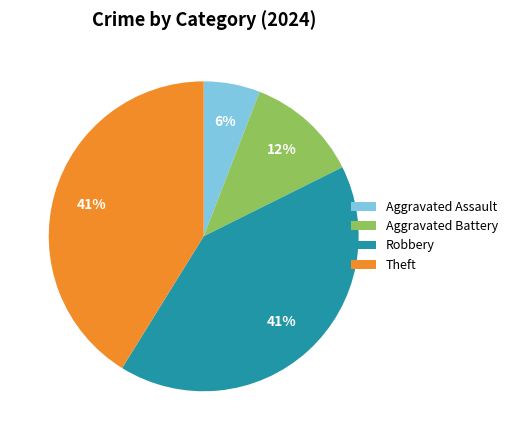

The Theft slice represents 26% of the pie. True or false?

False